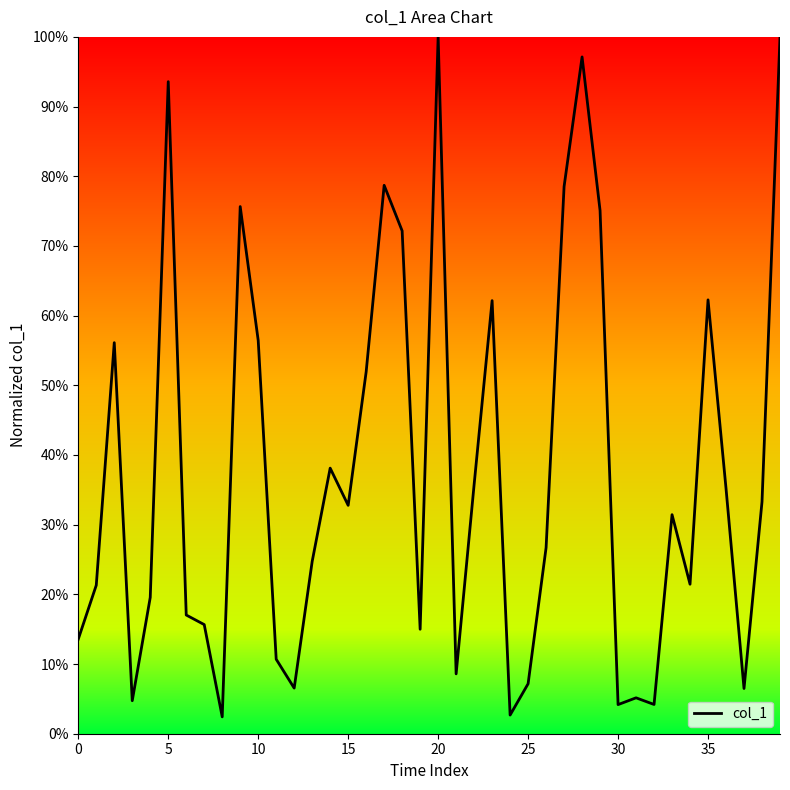

Does the chart have visible grid lines?

No